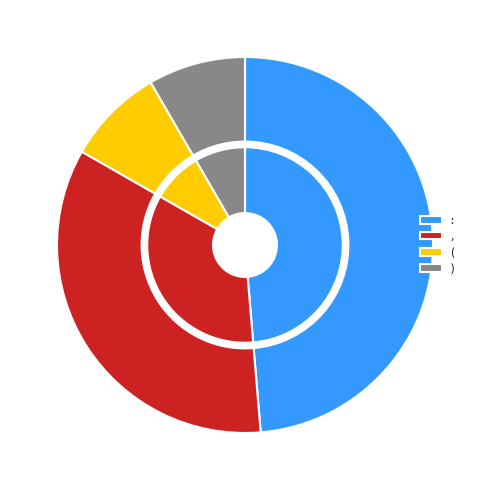

Is it true that ( is 8% of the pie?

True